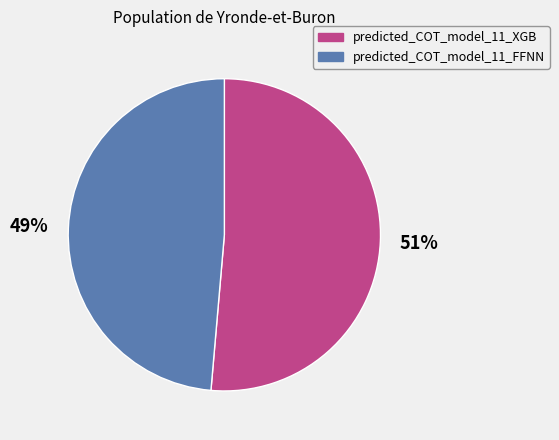

Rank the categories by value from lowest to highest.

predicted_COT_model_11_FFNN, predicted_COT_model_11_XGB